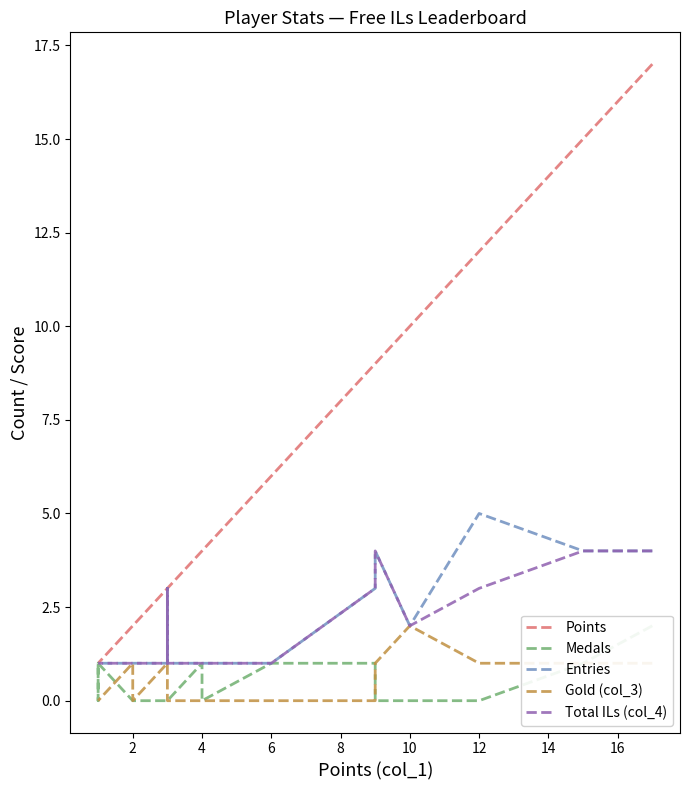

What is the sum of the Gold (col_3) values at 14 and 12?

1